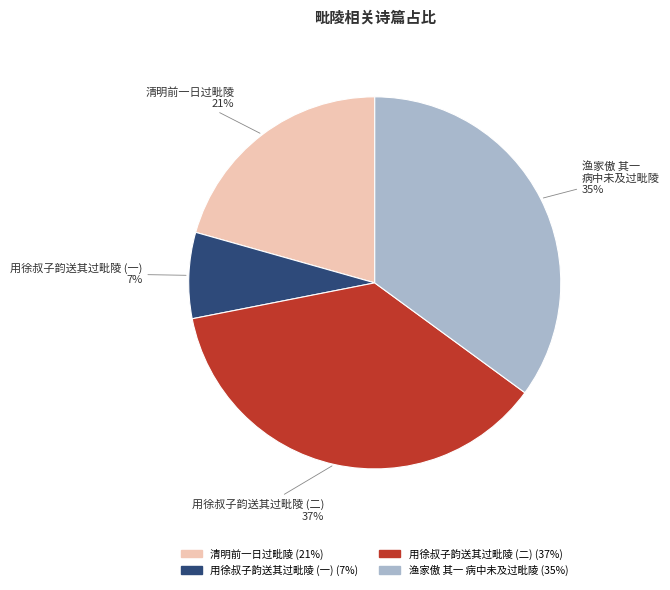

Combined, do 用徐叔子韵送其过毗陵 (一) and 用徐叔子韵送其过毗陵 (二) account for over 50%?

No